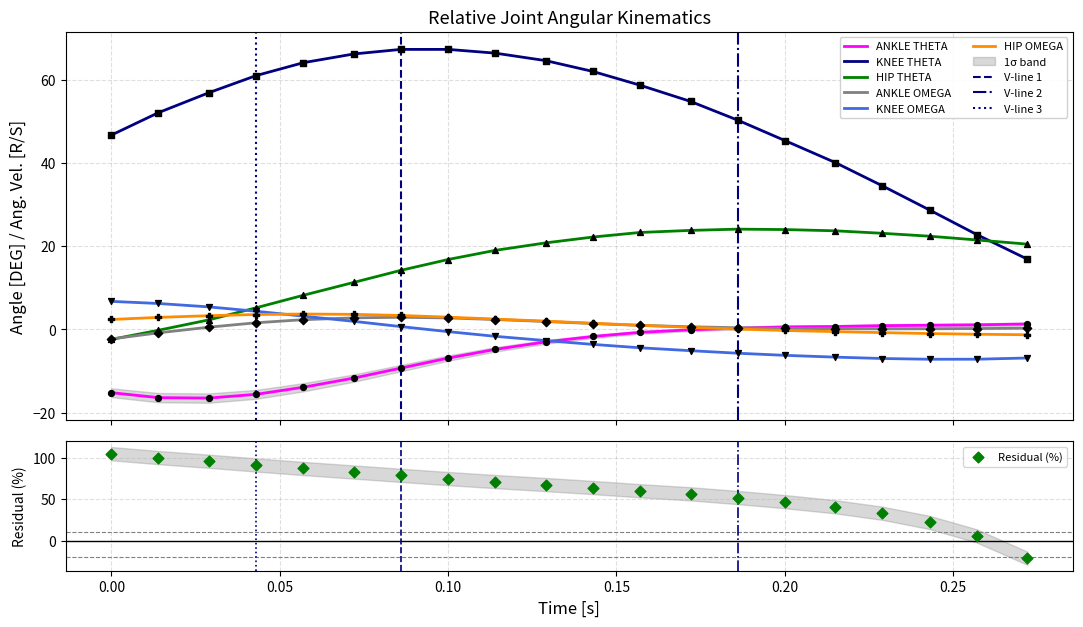

Which series contains the lowest Y value?

ANKLE_THETA